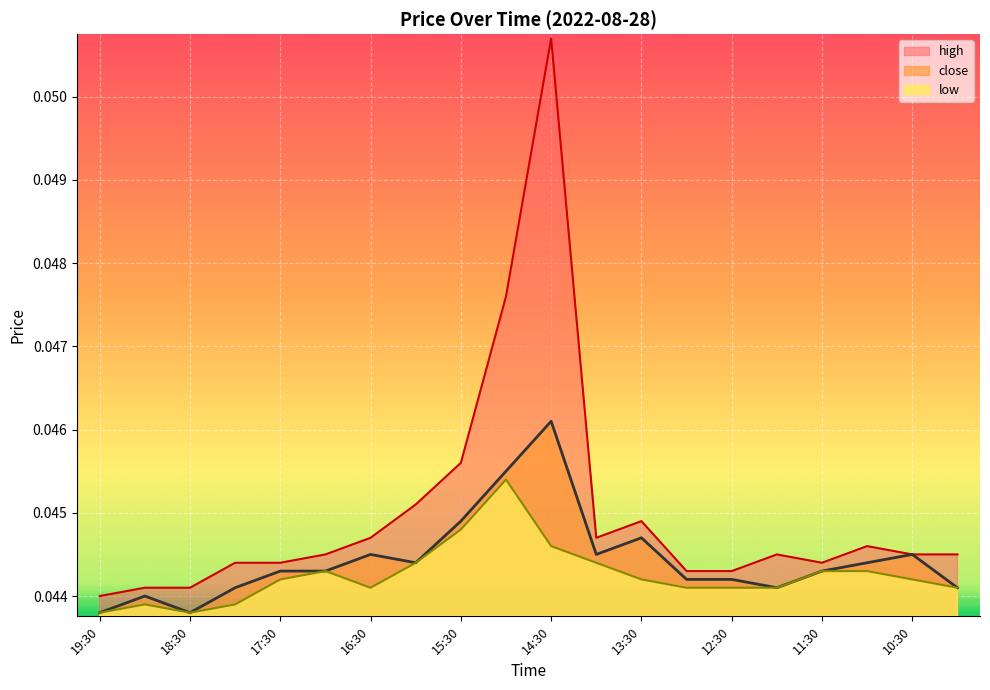

Where is the first local maximum for close?

19:00